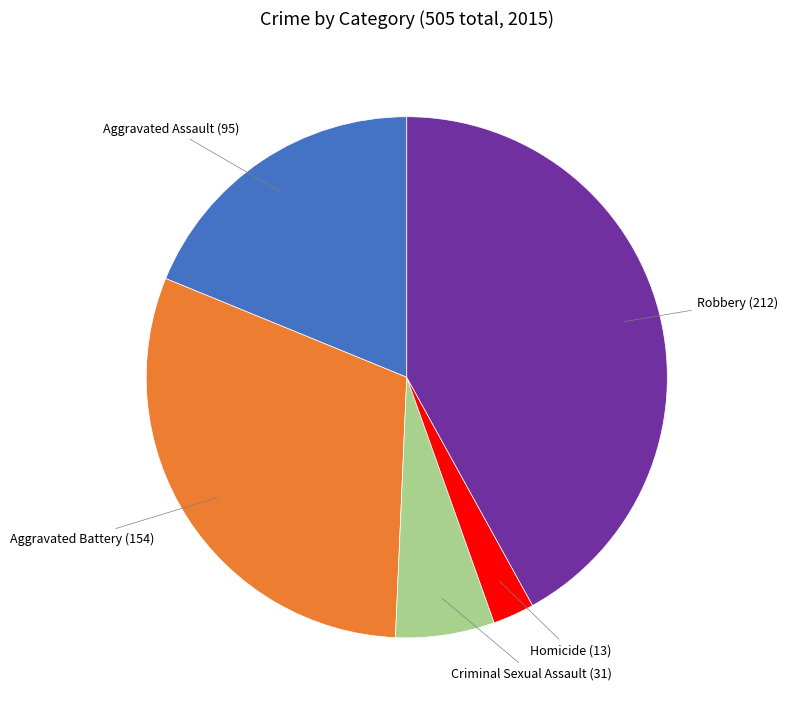

Rank the categories by value from highest to lowest.

Robbery, Aggravated Battery, Aggravated Assault, Criminal Sexual Assault, Homicide